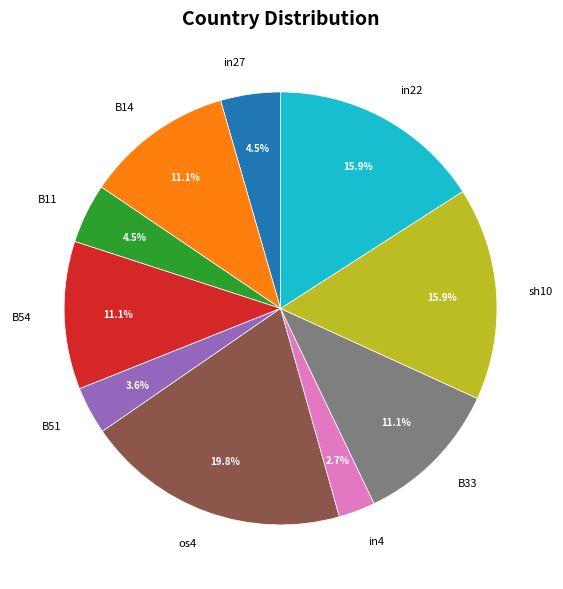

Between B33 and in27, which is larger?

B33